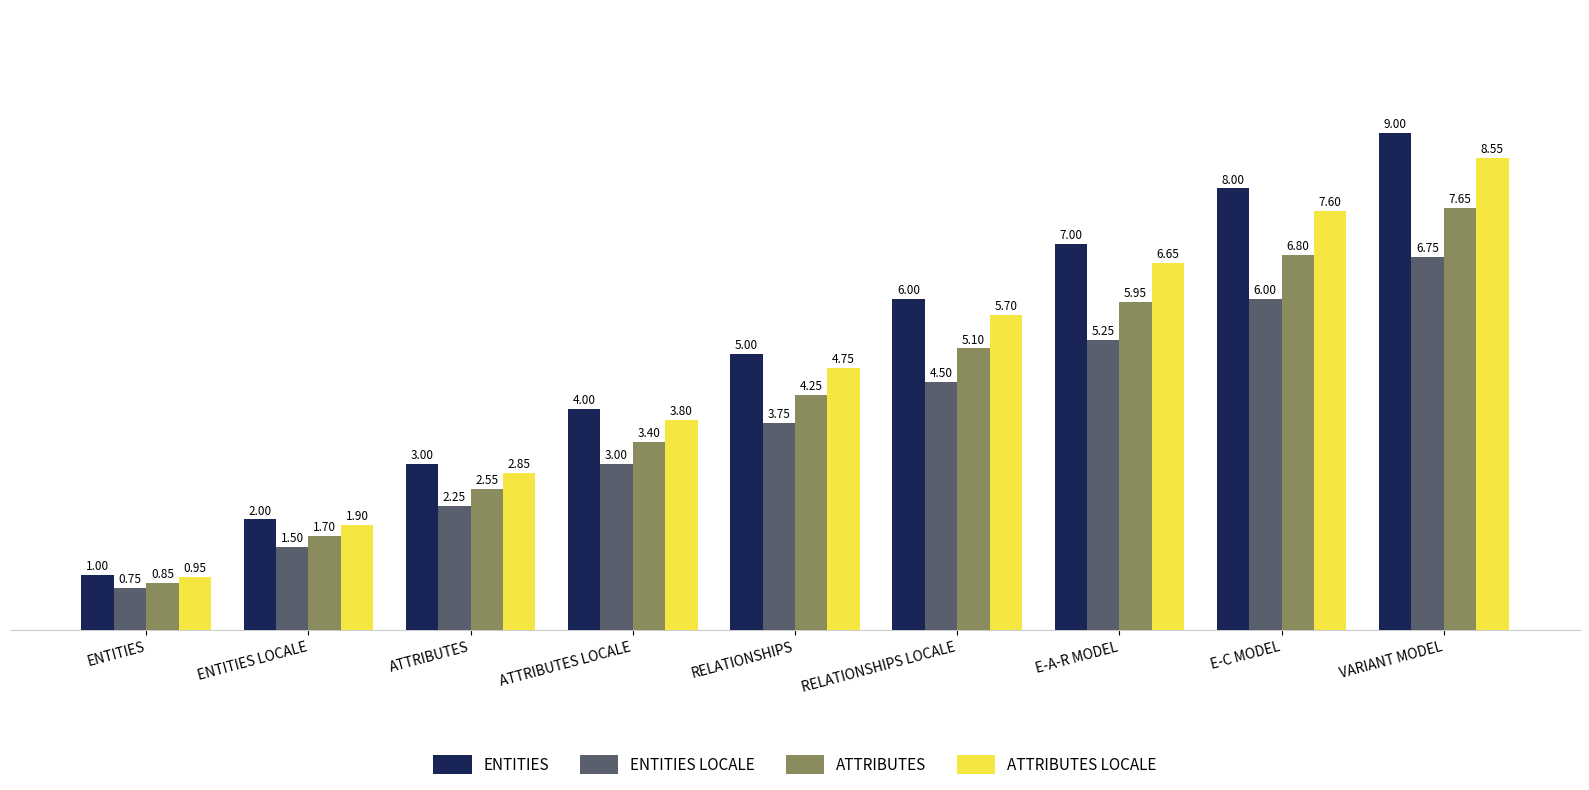

How many data points in ATTRIBUTES LOCALE are less than 4?

4